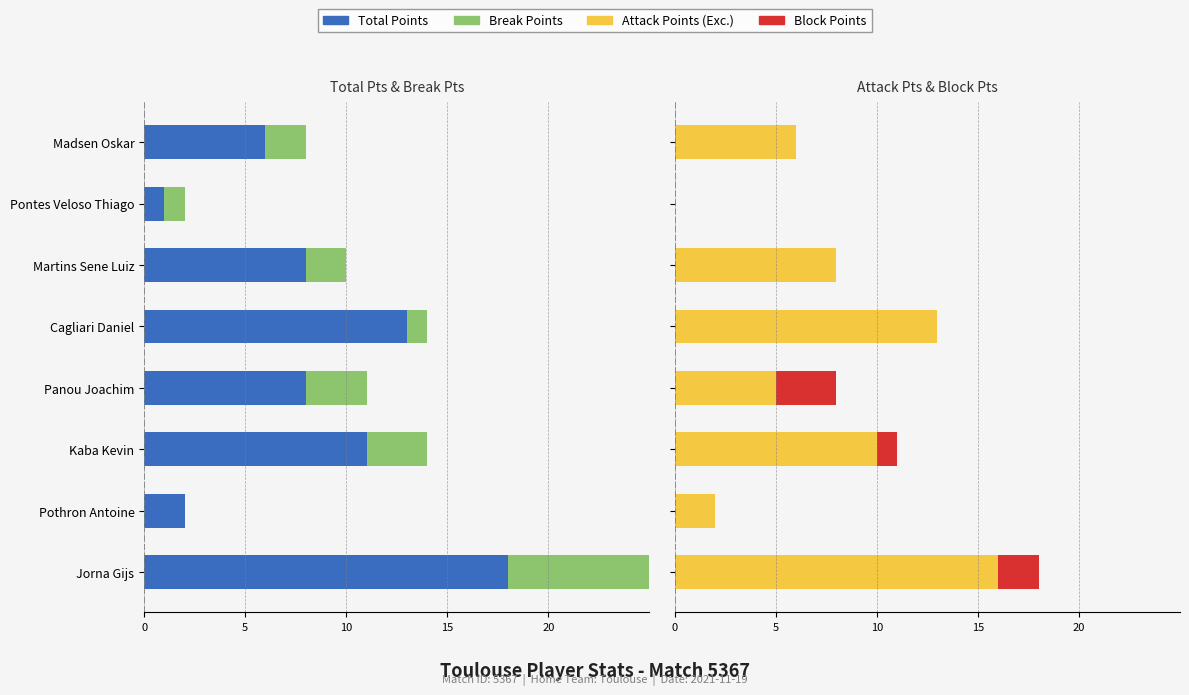

Are the bars grouped side by side (vs. stacked)?

Yes